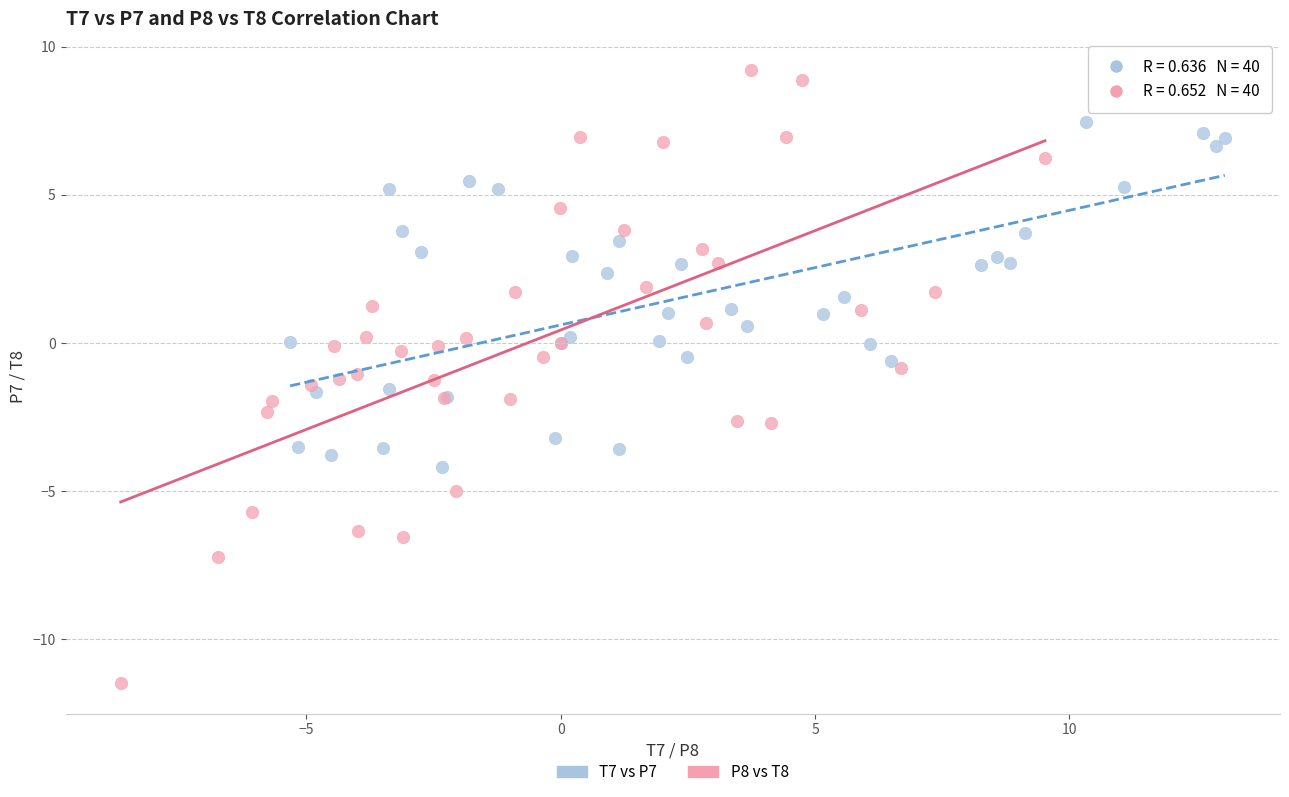

Which series reaches the minimum Y coordinate?

P8 vs T8